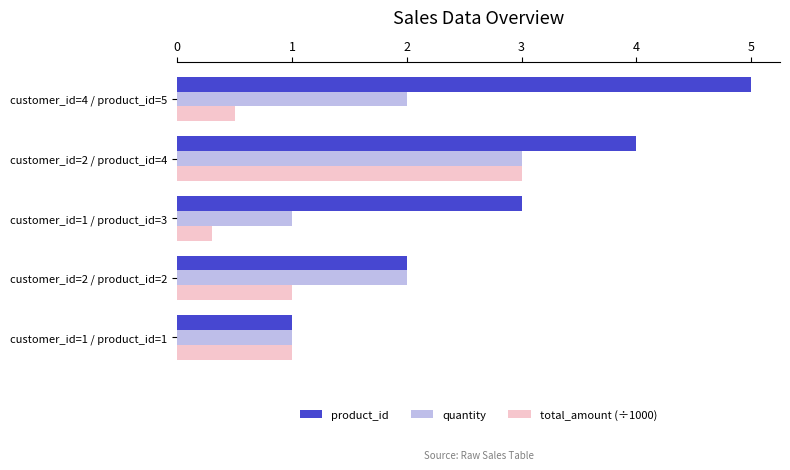

What is the smallest value displayed?

0.3